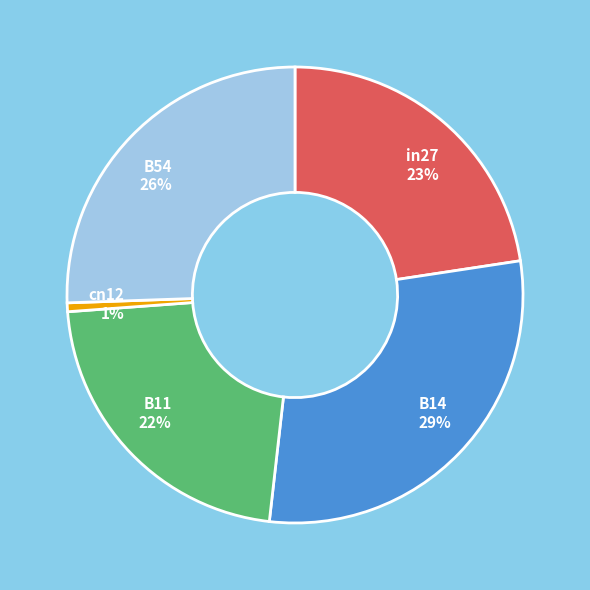

To the nearest percent, what is the average slice percentage?

20%